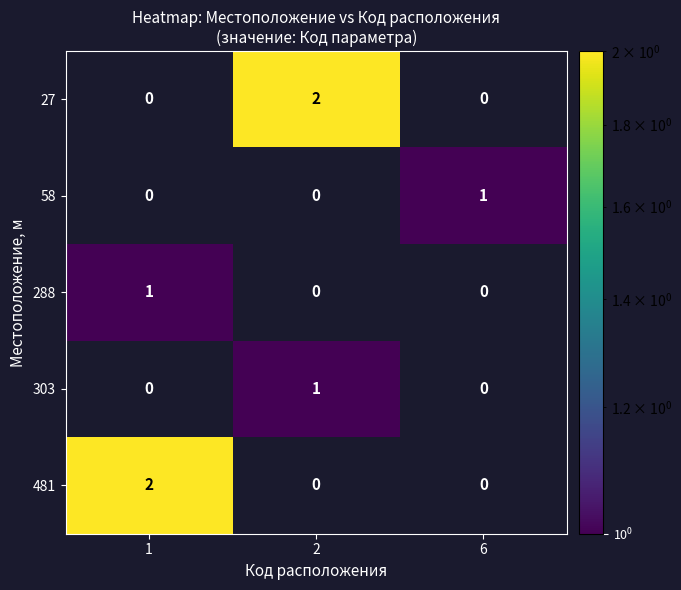

What is the total value across all series at 2?

3